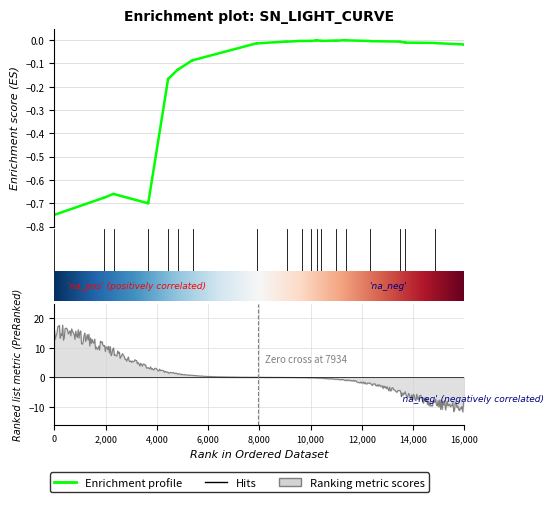

How many interior local valleys (lower than both neighbors) does the data have?

12